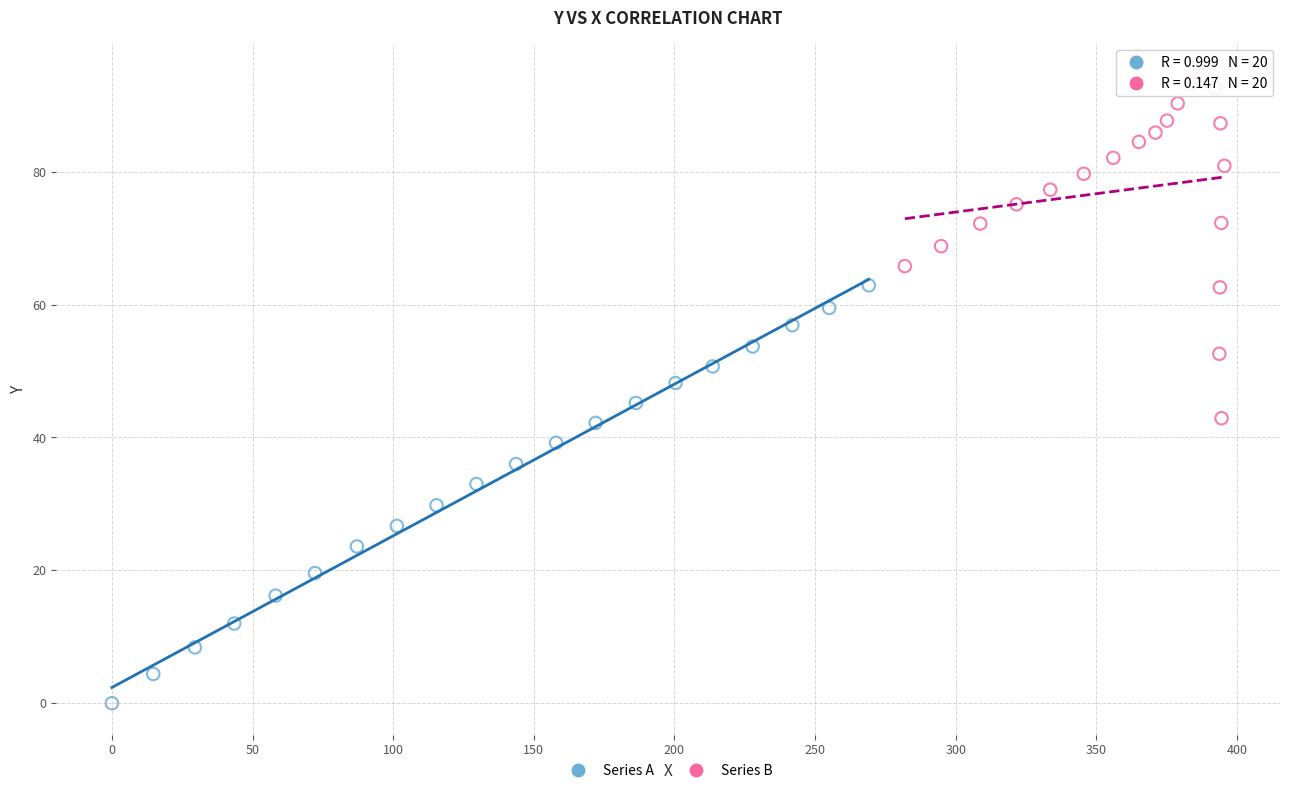

Which series contains the highest Y value?

Series B